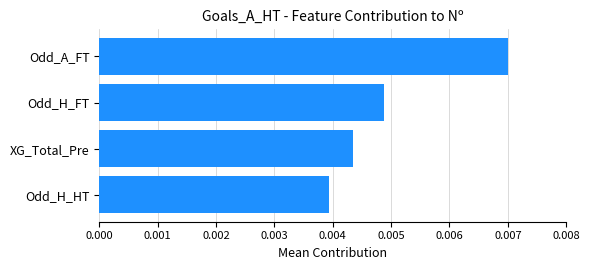

Between Odd_H_FT and XG_Total_Pre, which is larger?

Odd_H_FT